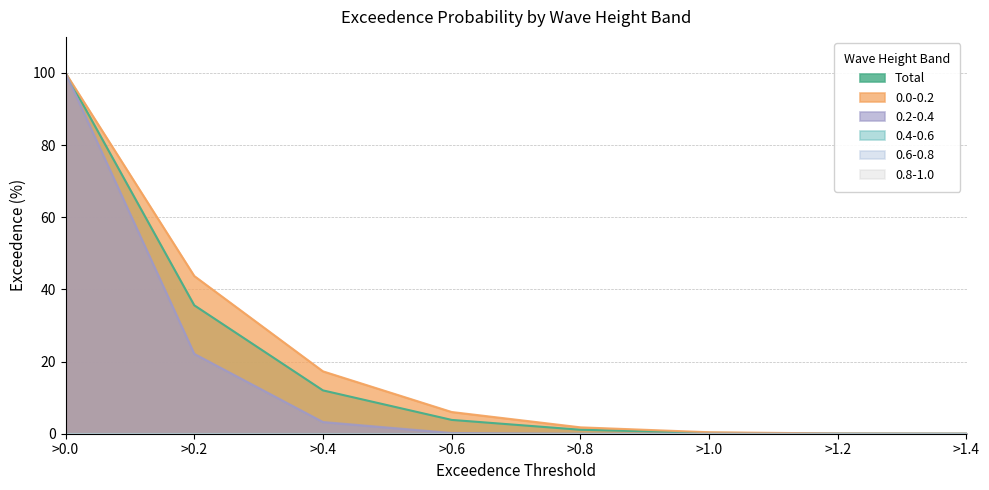

Between >1.4 and >1.0, which is larger?

>1.0